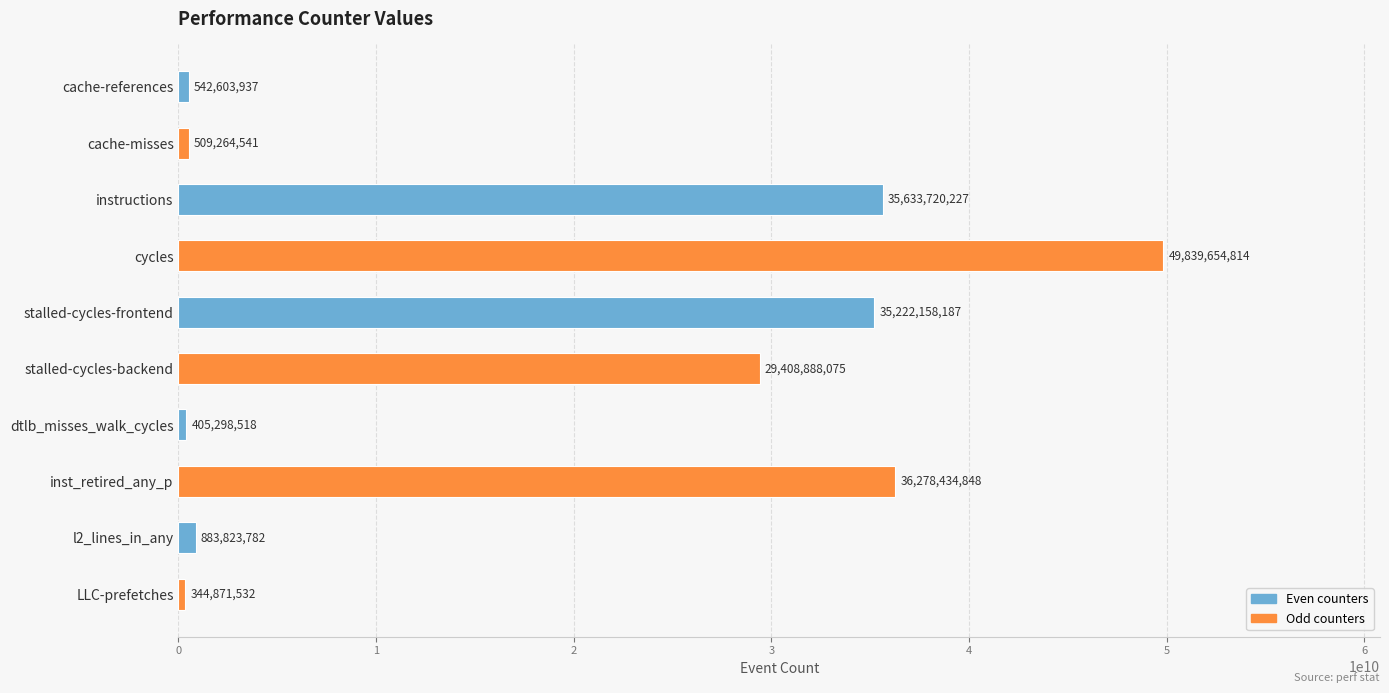

Rank the categories by value from lowest to highest.

LLC-prefetches, dtlb_misses_walk_cycles, cache-misses, cache-references, l2_lines_in_any, stalled-cycles-backend, stalled-cycles-frontend, instructions, inst_retired_any_p, cycles